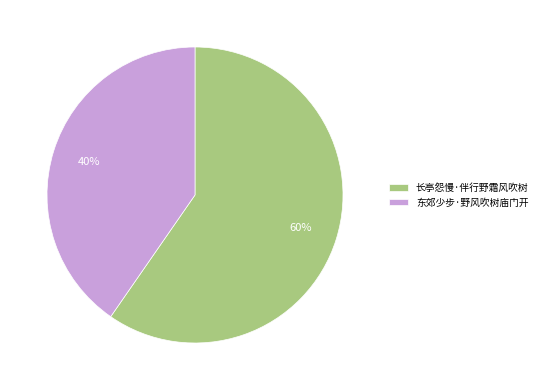

What is the ratio of the value at 长亭怨慢·伴行野霜风吹树 to the value at 东郊少步·野风吹树庙门开?

1.5